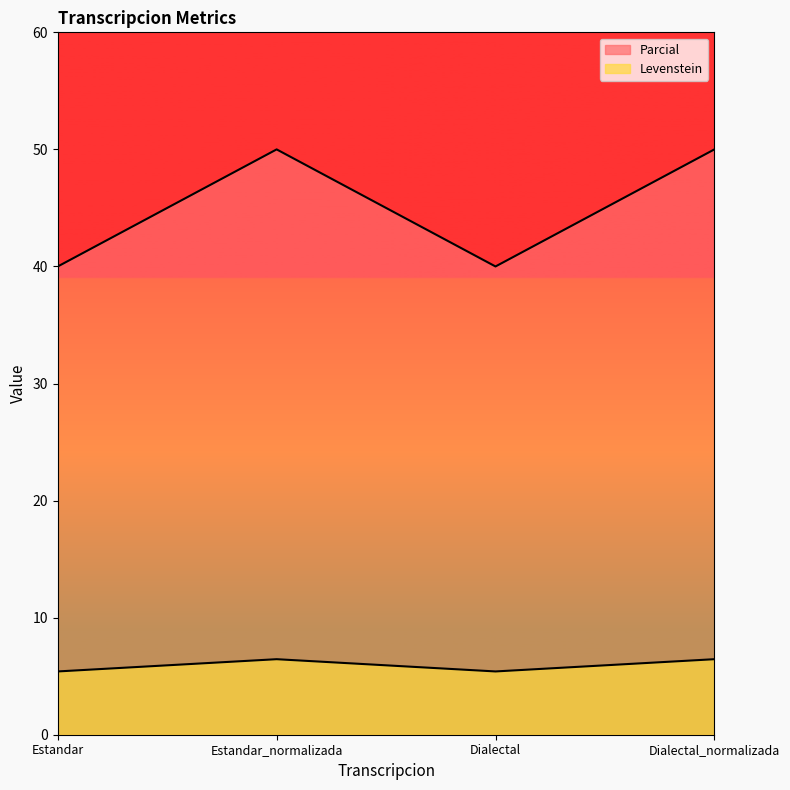

True or false: Levenstein and Parcial intersect in this chart.

False